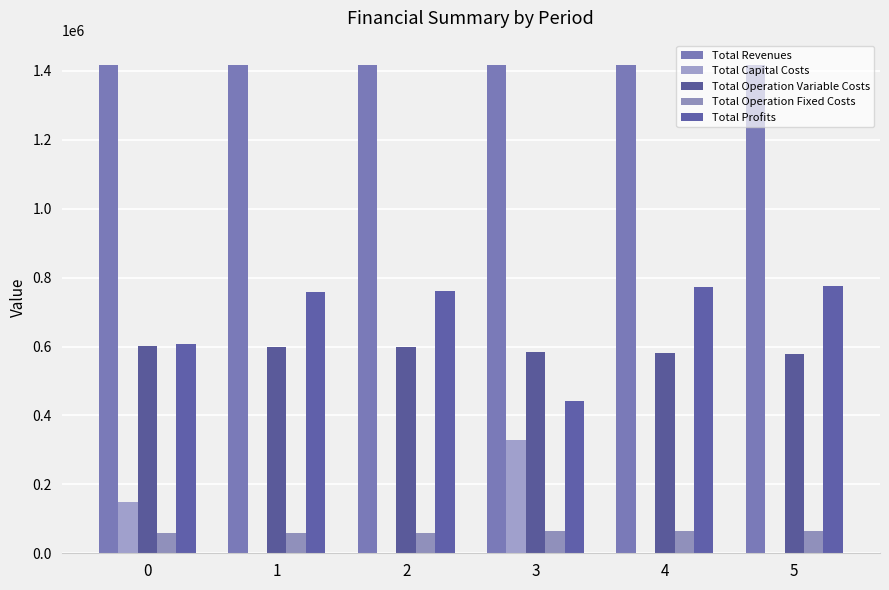

What is the total value across all series at 5?

2833598.3